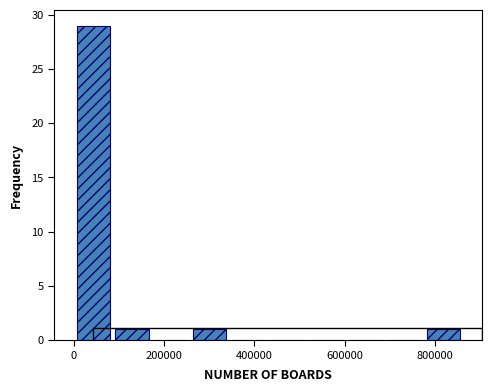

How tall is the bar that spans 0 to 80000 on the x-axis? Neither the bar edges nor the heights are printed on the chart, so give them approximately, as read against the axes.

29